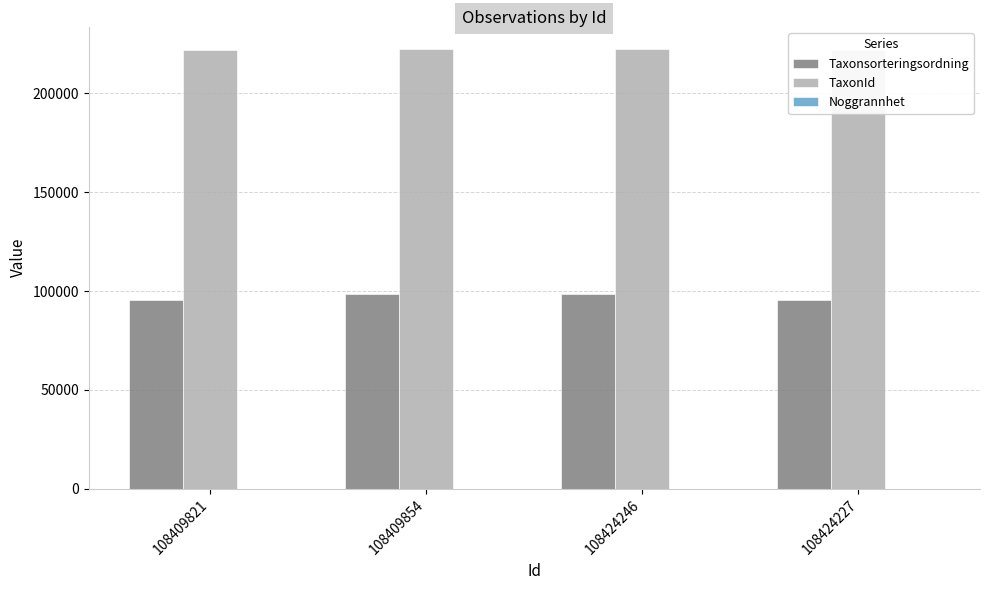

What is the sum of the TaxonId values at 108409854 and 108424227?

444443